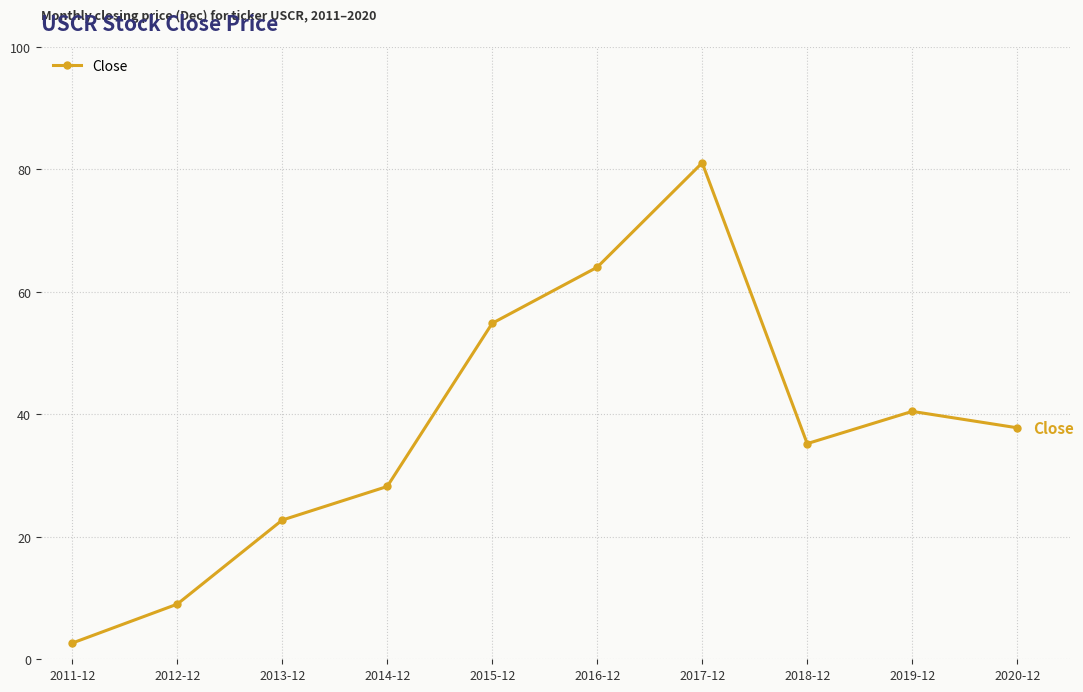

Rank the categories by value from highest to lowest.

2017-12, 2016-12, 2015-12, 2019-12, 2020-12, 2018-12, 2014-12, 2013-12, 2012-12, 2011-12